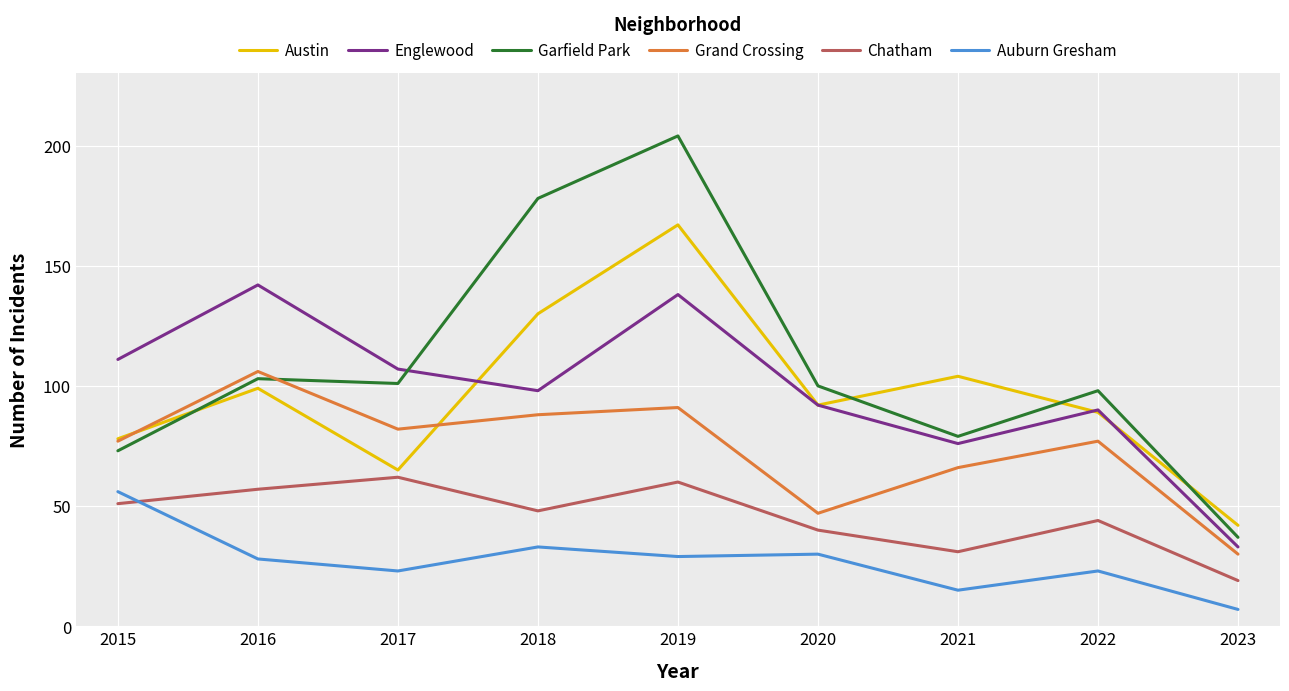

What is the lowest value of the Auburn Gresham series?

7